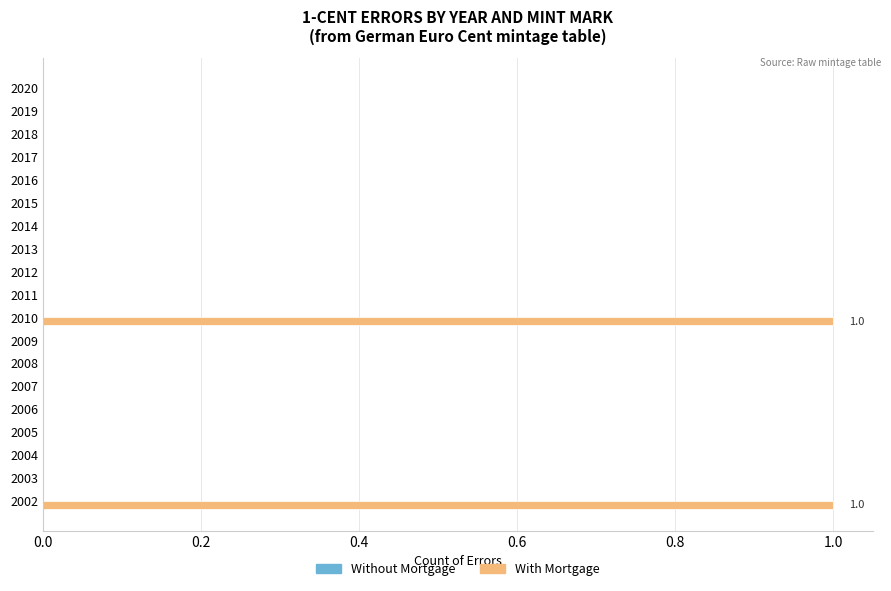

Which has a higher value, 2010 or 2008?

2010